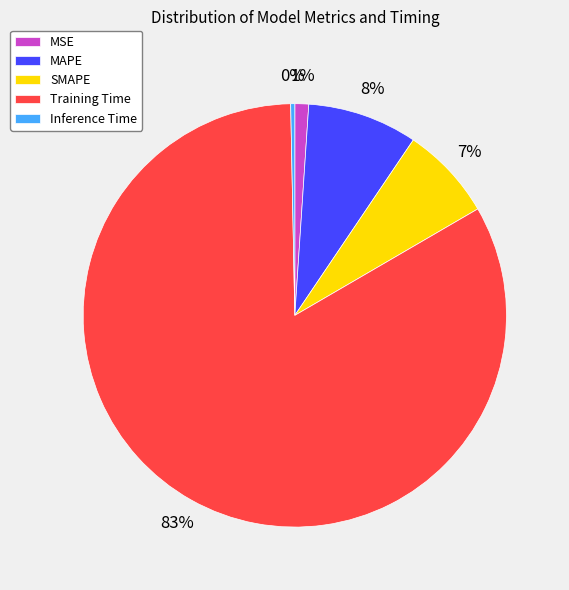

Which has a higher value, Inference Time or MAPE?

MAPE